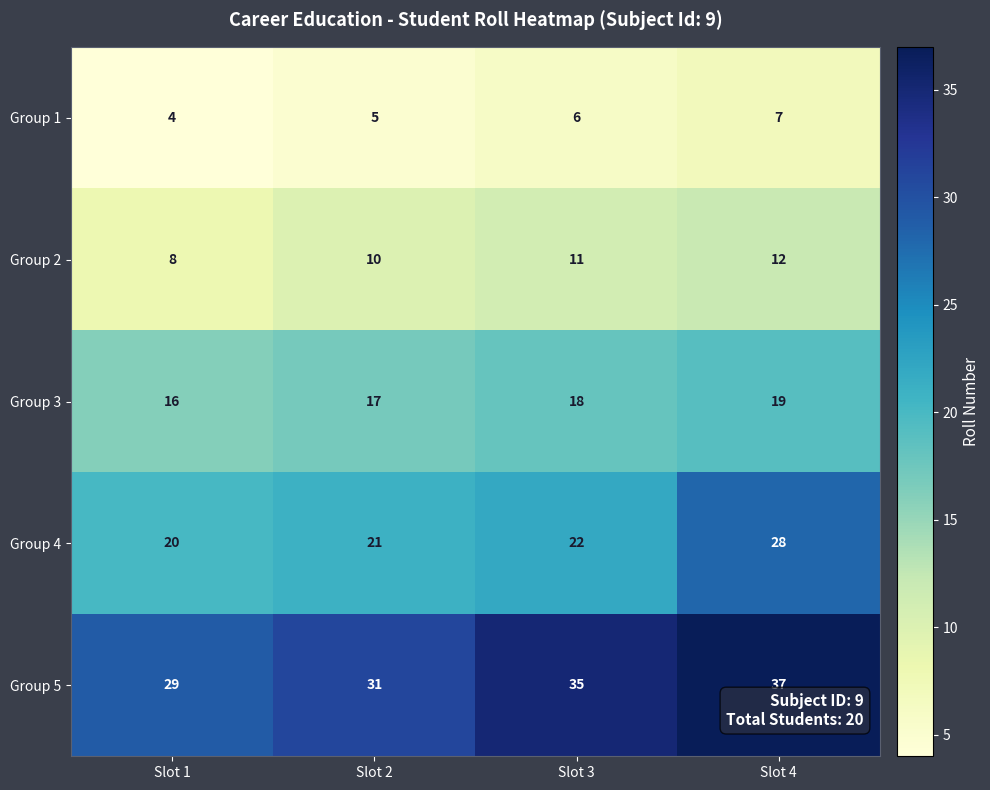

What is the maximum value shown in the chart?

37